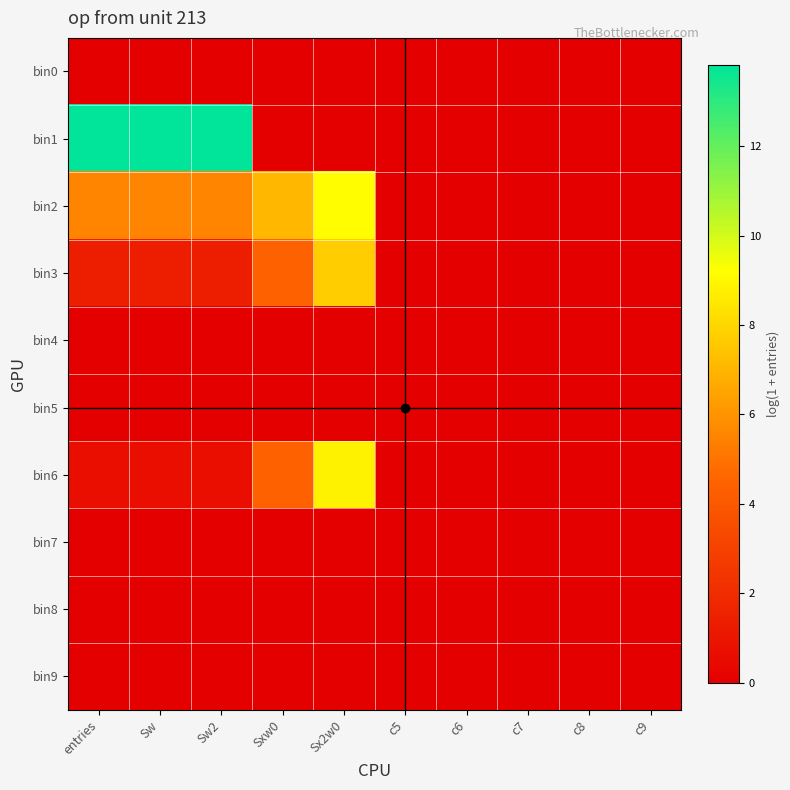

Which series has the largest range (max minus min)?

bin1